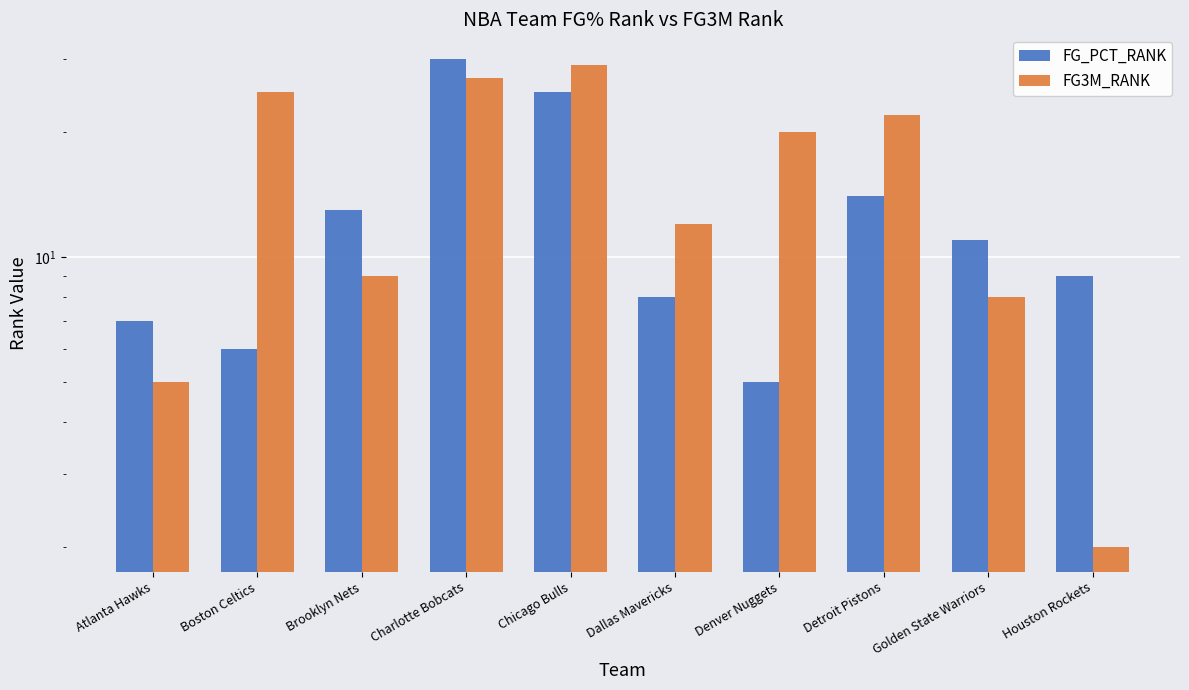

How many distinct data groups are displayed?

2